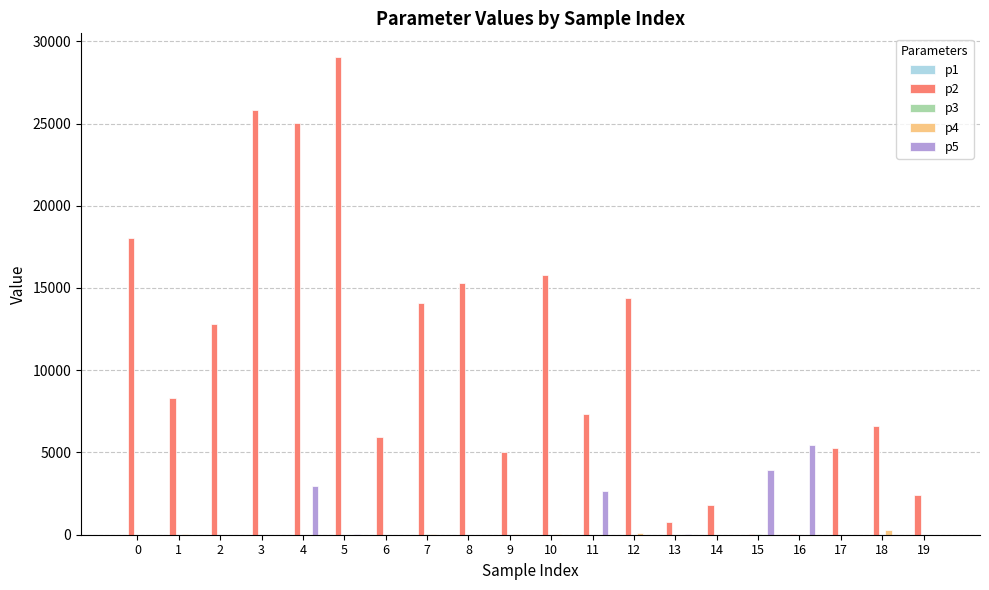

The value of p2 at 13 is 767.2. True or false?

True